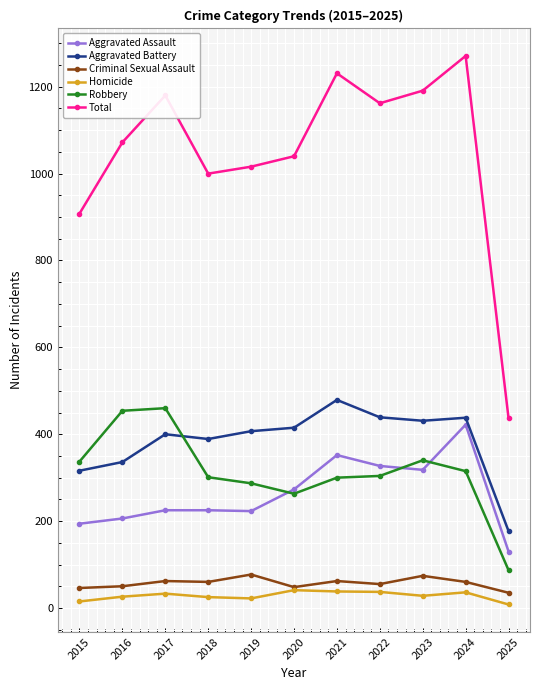

What is the sum of the Criminal Sexual Assault values at 2017 and 2022?

117